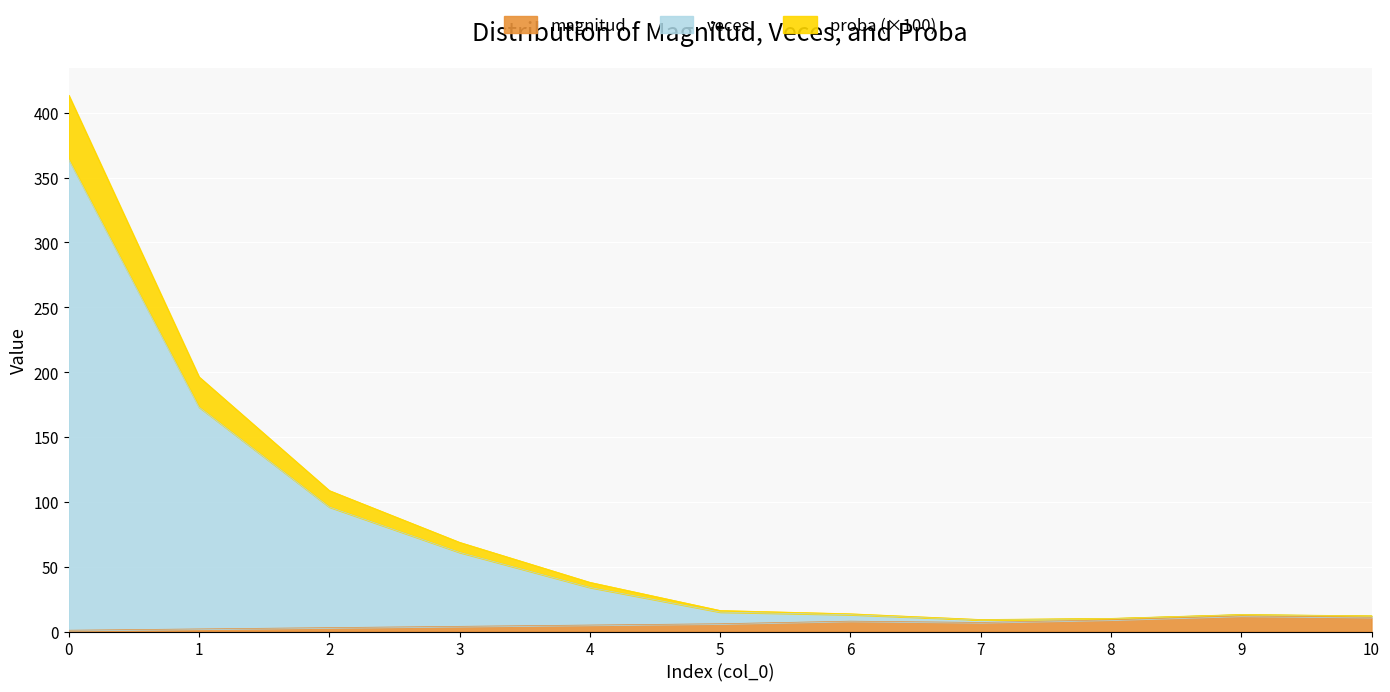

The value of magnitud at 10 is 11.0. True or false?

True